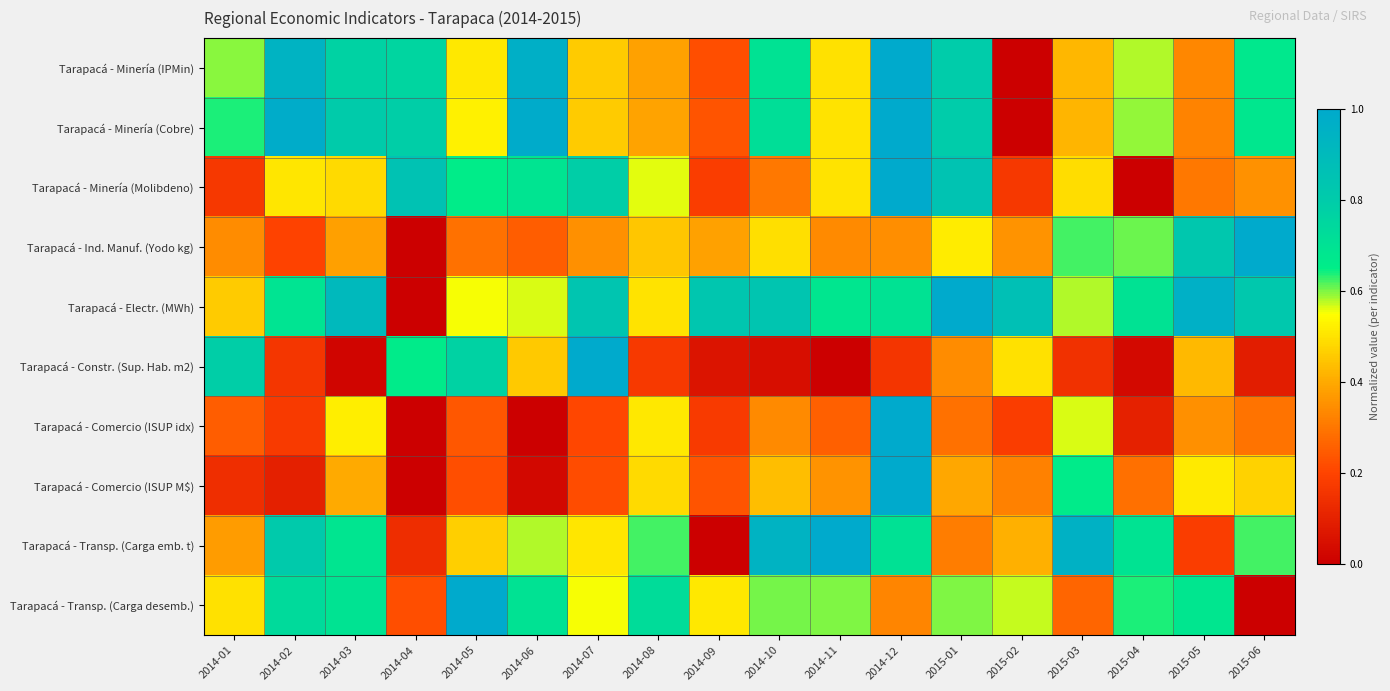

Which series has the widest spread of values?

Tarapacá - Minería (IPMin)